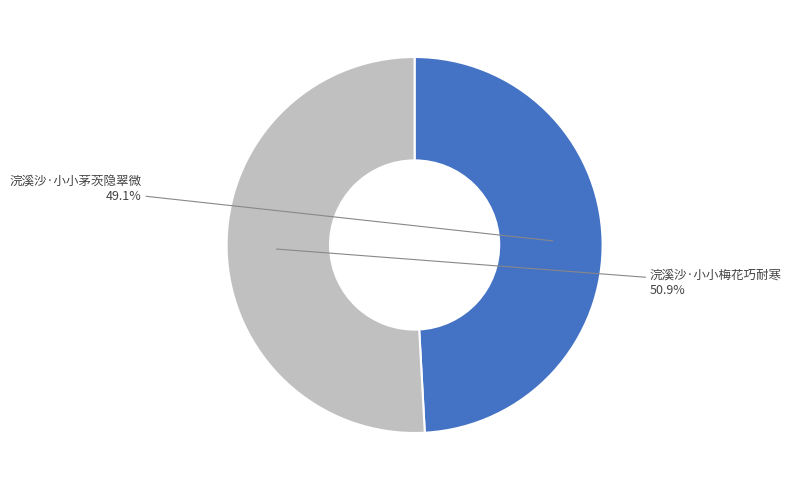

Does any single category account for the majority?

Yes